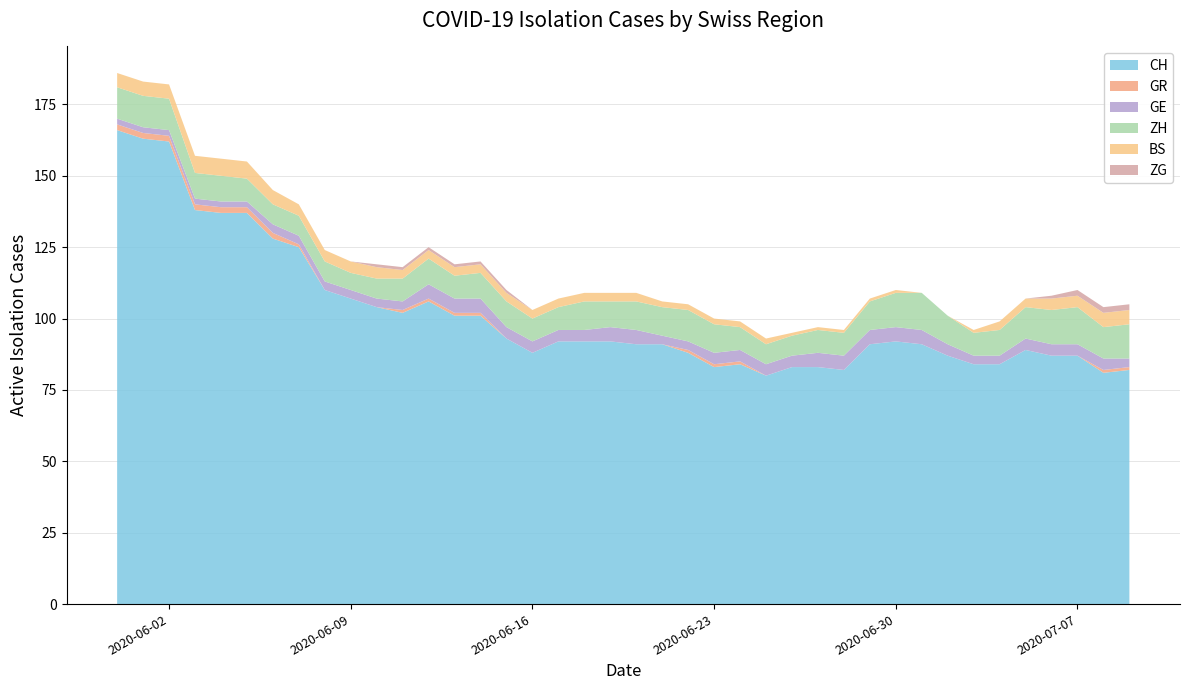

Reading left to right, extract all data points from this chart.

CH: 2020-05-31=166	2020-06-01=163	2020-06-02=162	2020-06-03=138	2020-06-04=137	2020-06-05=137	2020-06-06=128	2020-06-07=125	2020-06-08=110	2020-06-09=107	2020-06-10=104	2020-06-11=102	2020-06-12=106	2020-06-13=101	2020-06-14=101	2020-06-15=93	2020-06-16=88	2020-06-17=92	2020-06-18=92	2020-06-19=92	2020-06-20=91	2020-06-21=91	2020-06-22=88	2020-06-23=83	2020-06-24=84	2020-06-25=80	2020-06-26=83	2020-06-27=83	2020-06-28=82	2020-06-29=91	2020-06-30=92	2020-07-01=91	2020-07-02=87	2020-07-03=84	2020-07-04=84	2020-07-05=89	2020-07-06=87	2020-07-07=87	2020-07-08=81	2020-07-09=82
GR: 2020-05-31=2	2020-06-01=2	2020-06-02=2	2020-06-03=2	2020-06-04=2	2020-06-05=2	2020-06-06=2	2020-06-07=1	2020-06-08=0	2020-06-09=0	2020-06-10=0	2020-06-11=1	2020-06-12=1	2020-06-13=1	2020-06-14=1	2020-06-15=0	2020-06-16=0	2020-06-17=0	2020-06-18=0	2020-06-19=0	2020-06-20=0	2020-06-21=0	2020-06-22=1	2020-06-23=1	2020-06-24=1	2020-06-25=0	2020-06-26=0	2020-06-27=0	2020-06-28=0	2020-06-29=0	2020-06-30=0	2020-07-01=0	2020-07-02=0	2020-07-03=0	2020-07-04=0	2020-07-05=0	2020-07-06=0	2020-07-07=0	2020-07-08=1	2020-07-09=1
GE: 2020-05-31=2	2020-06-01=2	2020-06-02=2	2020-06-03=2	2020-06-04=2	2020-06-05=2	2020-06-06=3	2020-06-07=3	2020-06-08=3	2020-06-09=3	2020-06-10=3	2020-06-11=3	2020-06-12=5	2020-06-13=5	2020-06-14=5	2020-06-15=4	2020-06-16=4	2020-06-17=4	2020-06-18=4	2020-06-19=5	2020-06-20=5	2020-06-21=3	2020-06-22=3	2020-06-23=4	2020-06-24=4	2020-06-25=4	2020-06-26=4	2020-06-27=5	2020-06-28=5	2020-06-29=5	2020-06-30=5	2020-07-01=5	2020-07-02=4	2020-07-03=3	2020-07-04=3	2020-07-05=4	2020-07-06=4	2020-07-07=4	2020-07-08=4	2020-07-09=3
ZH: 2020-05-31=11	2020-06-01=11	2020-06-02=11	2020-06-03=9	2020-06-04=9	2020-06-05=8	2020-06-06=7	2020-06-07=7	2020-06-08=7	2020-06-09=6	2020-06-10=7	2020-06-11=8	2020-06-12=9	2020-06-13=8	2020-06-14=9	2020-06-15=9	2020-06-16=8	2020-06-17=8	2020-06-18=10	2020-06-19=9	2020-06-20=10	2020-06-21=10	2020-06-22=11	2020-06-23=10	2020-06-24=8	2020-06-25=7	2020-06-26=7	2020-06-27=8	2020-06-28=8	2020-06-29=10	2020-06-30=12	2020-07-01=13	2020-07-02=10	2020-07-03=8	2020-07-04=9	2020-07-05=11	2020-07-06=12	2020-07-07=13	2020-07-08=11	2020-07-09=12
BS: 2020-05-31=5	2020-06-01=5	2020-06-02=5	2020-06-03=6	2020-06-04=6	2020-06-05=6	2020-06-06=5	2020-06-07=4	2020-06-08=4	2020-06-09=4	2020-06-10=4	2020-06-11=3	2020-06-12=3	2020-06-13=3	2020-06-14=3	2020-06-15=3	2020-06-16=3	2020-06-17=3	2020-06-18=3	2020-06-19=3	2020-06-20=3	2020-06-21=2	2020-06-22=2	2020-06-23=2	2020-06-24=2	2020-06-25=2	2020-06-26=1	2020-06-27=1	2020-06-28=1	2020-06-29=1	2020-06-30=1	2020-07-01=0	2020-07-02=0	2020-07-03=1	2020-07-04=3	2020-07-05=3	2020-07-06=4	2020-07-07=4	2020-07-08=5	2020-07-09=5
ZG: 2020-05-31=0	2020-06-01=0	2020-06-02=0	2020-06-03=0	2020-06-04=0	2020-06-05=0	2020-06-06=0	2020-06-07=0	2020-06-08=0	2020-06-09=0	2020-06-10=1	2020-06-11=1	2020-06-12=1	2020-06-13=1	2020-06-14=1	2020-06-15=1	2020-06-16=0	2020-06-17=0	2020-06-18=0	2020-06-19=0	2020-06-20=0	2020-06-21=0	2020-06-22=0	2020-06-23=0	2020-06-24=0	2020-06-25=0	2020-06-26=0	2020-06-27=0	2020-06-28=0	2020-06-29=0	2020-06-30=0	2020-07-01=0	2020-07-02=0	2020-07-03=0	2020-07-04=0	2020-07-05=0	2020-07-06=1	2020-07-07=2	2020-07-08=2	2020-07-09=2